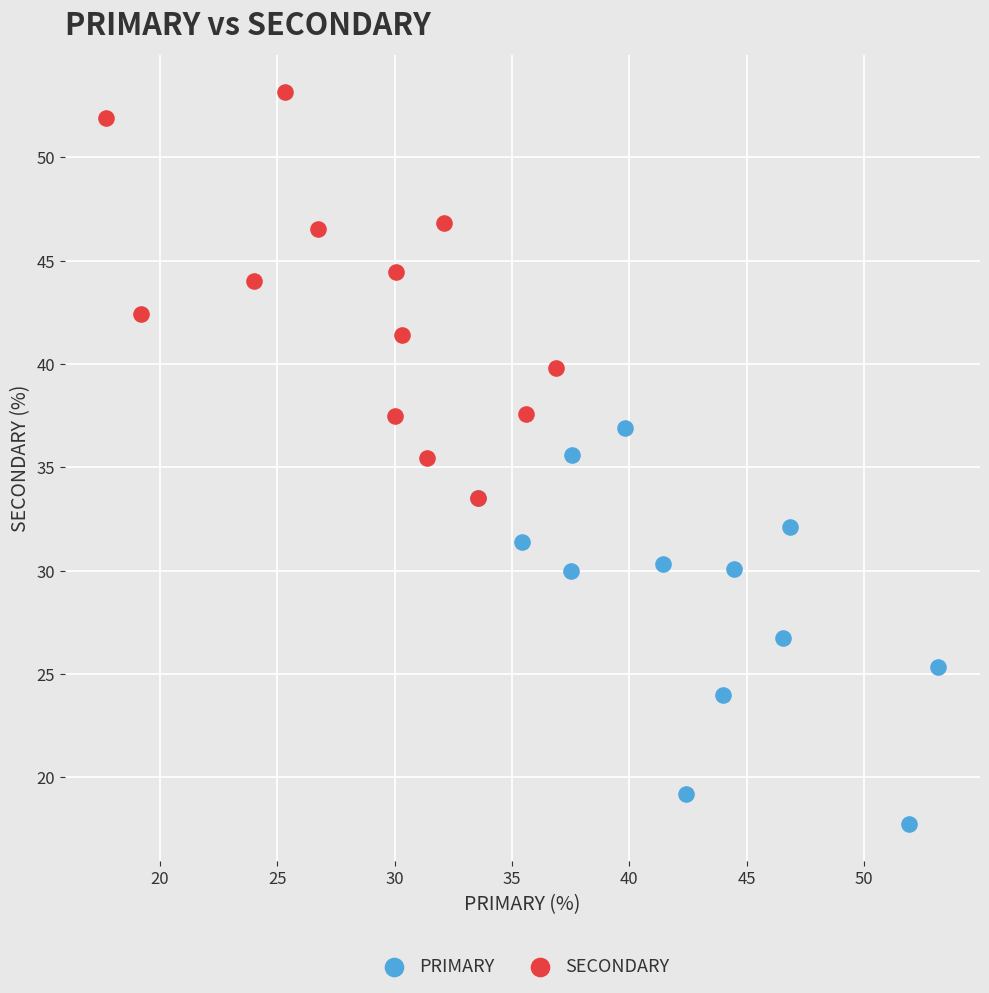

Which series contains the highest Y value?

SECONDARY